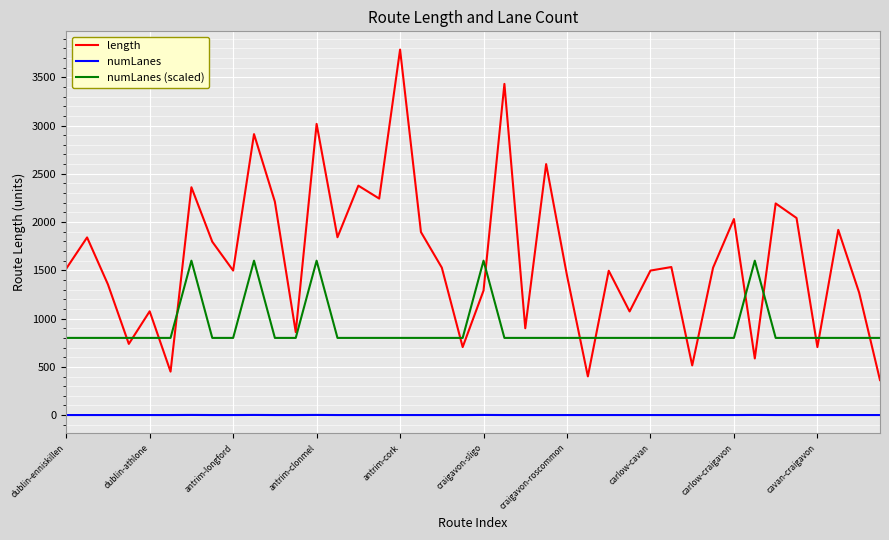

What is the minimum value for numLanes (scaled)?

800.0